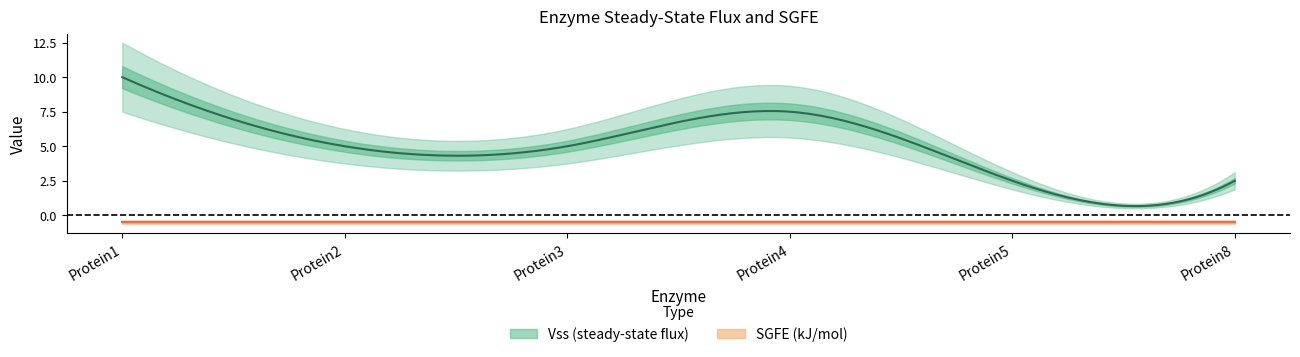

True or false: Vss and SGFE (kJ/mol) cross at least once.

False